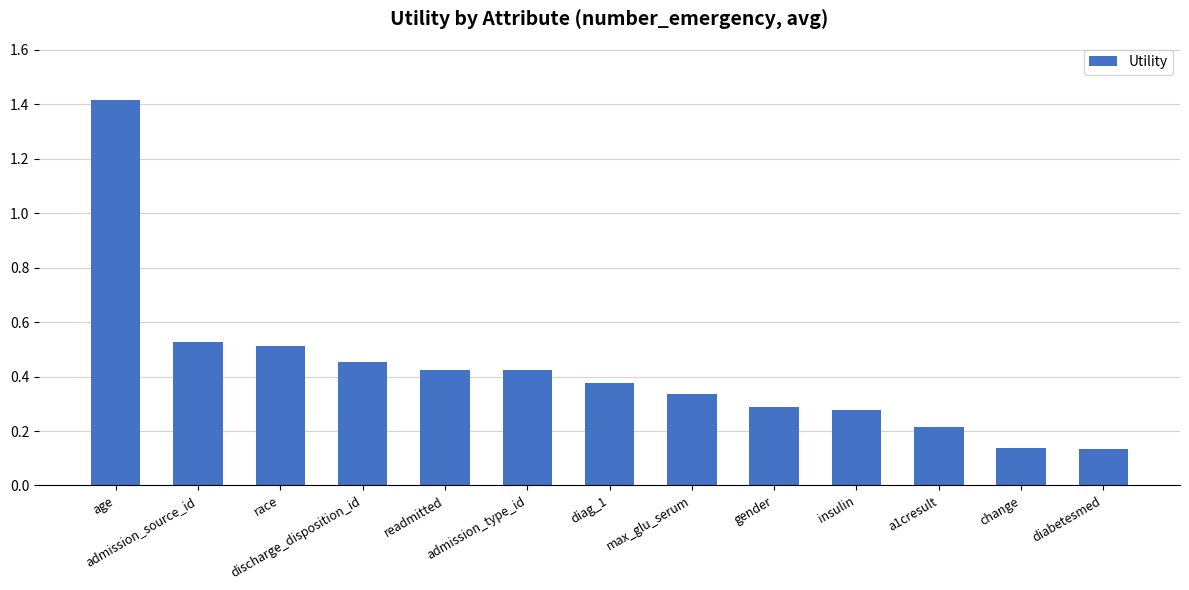

What position from the left is change?

12